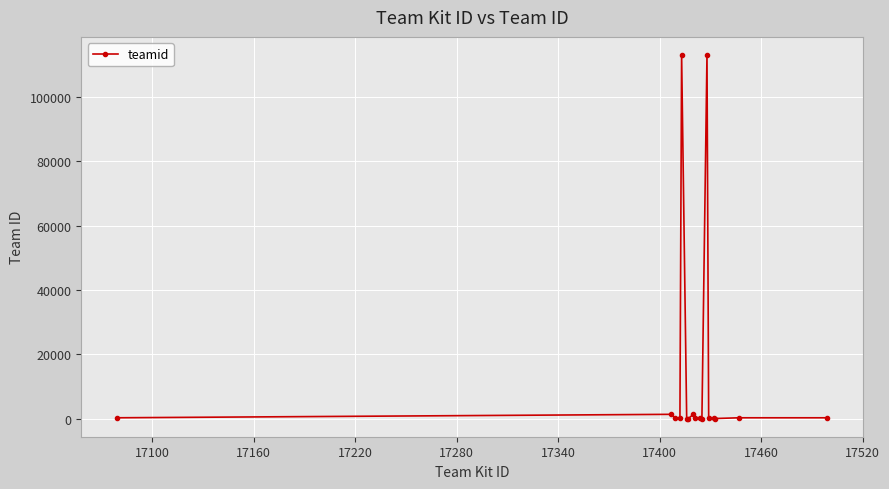

What is the greatest value displayed?

113009